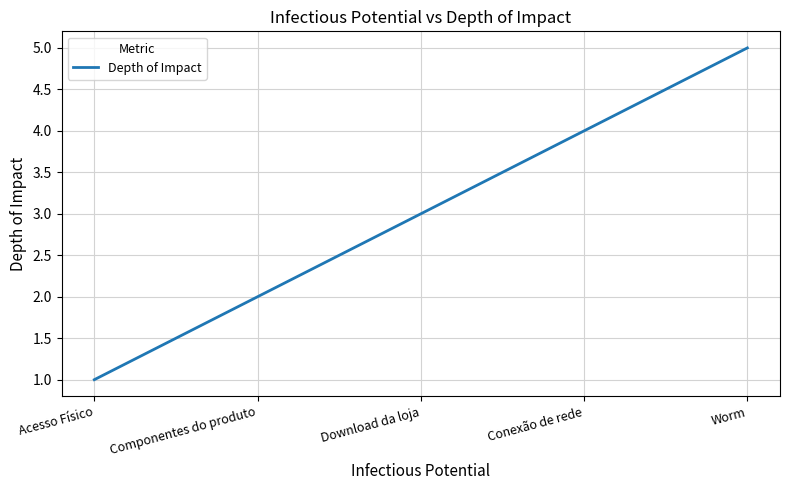

Which category has the lowest value across all series?

Acesso Físico